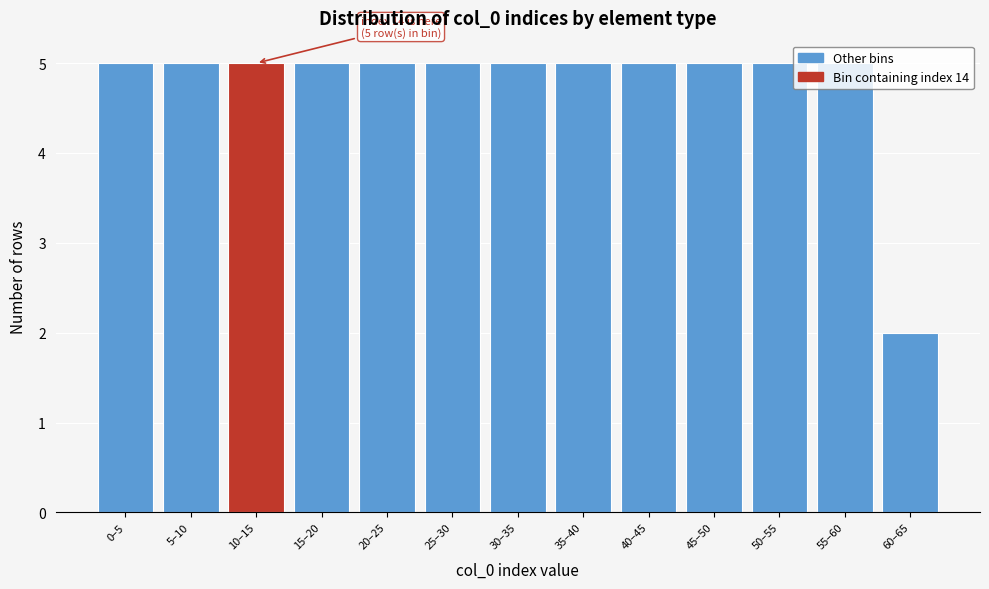

What is the sum of all values?

62